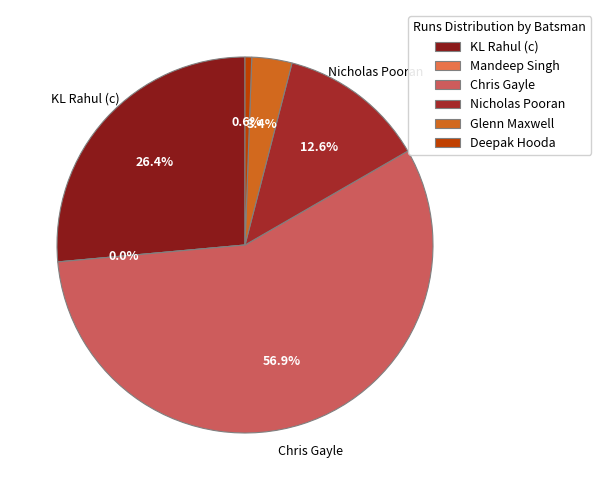

What is the change in value from Mandeep Singh to Glenn Maxwell?

+6